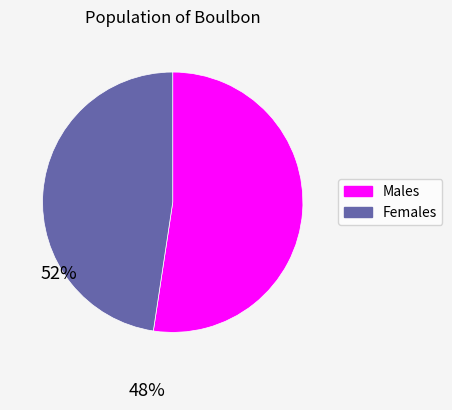

Does any single category account for the majority?

Yes